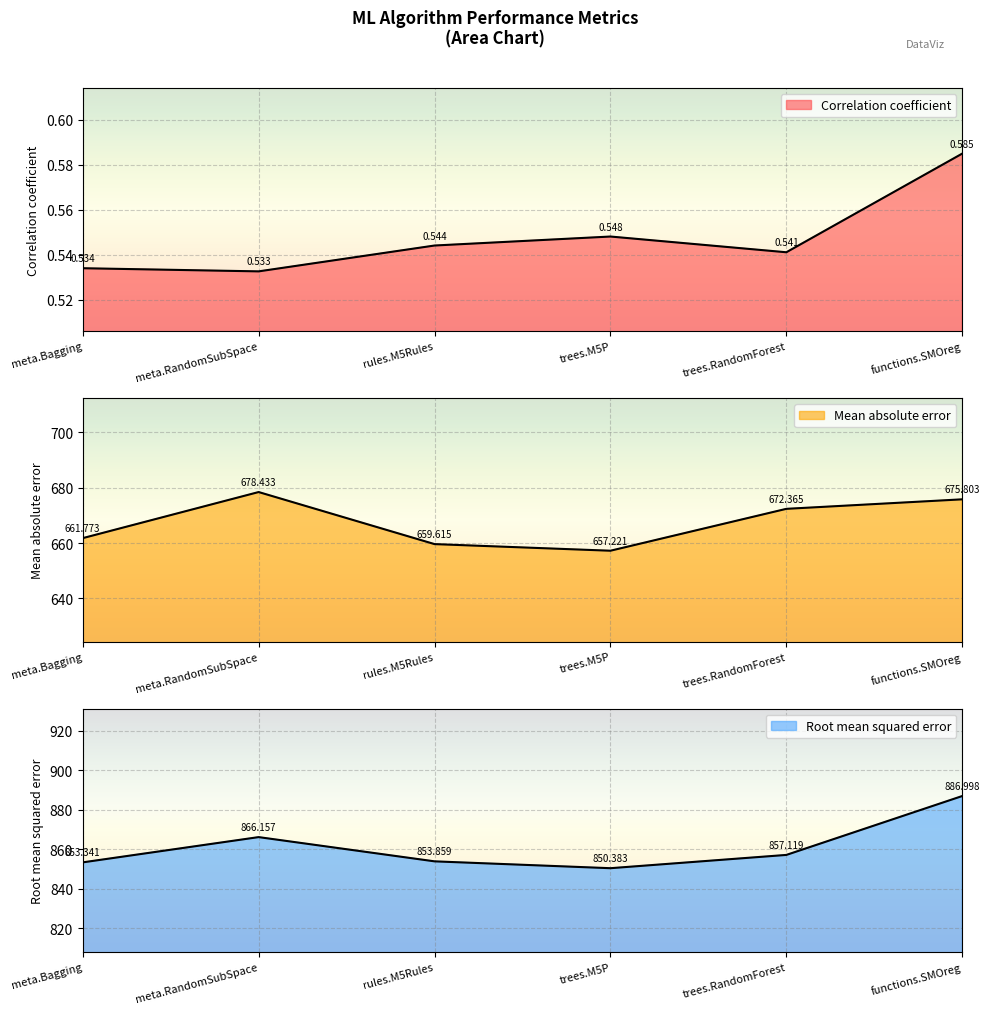

What is the total value across all series at meta.Bagging?

1515.6